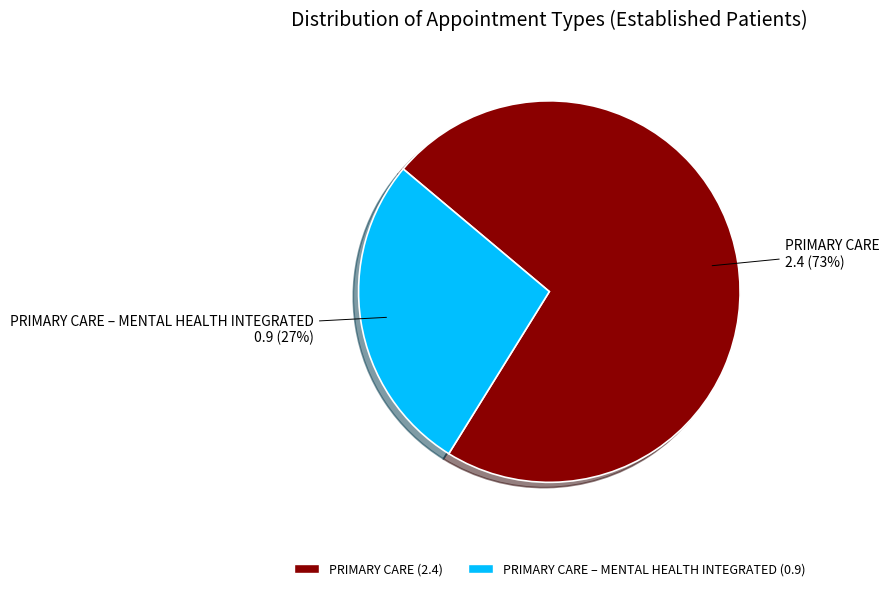

How many segments does this pie chart have?

2